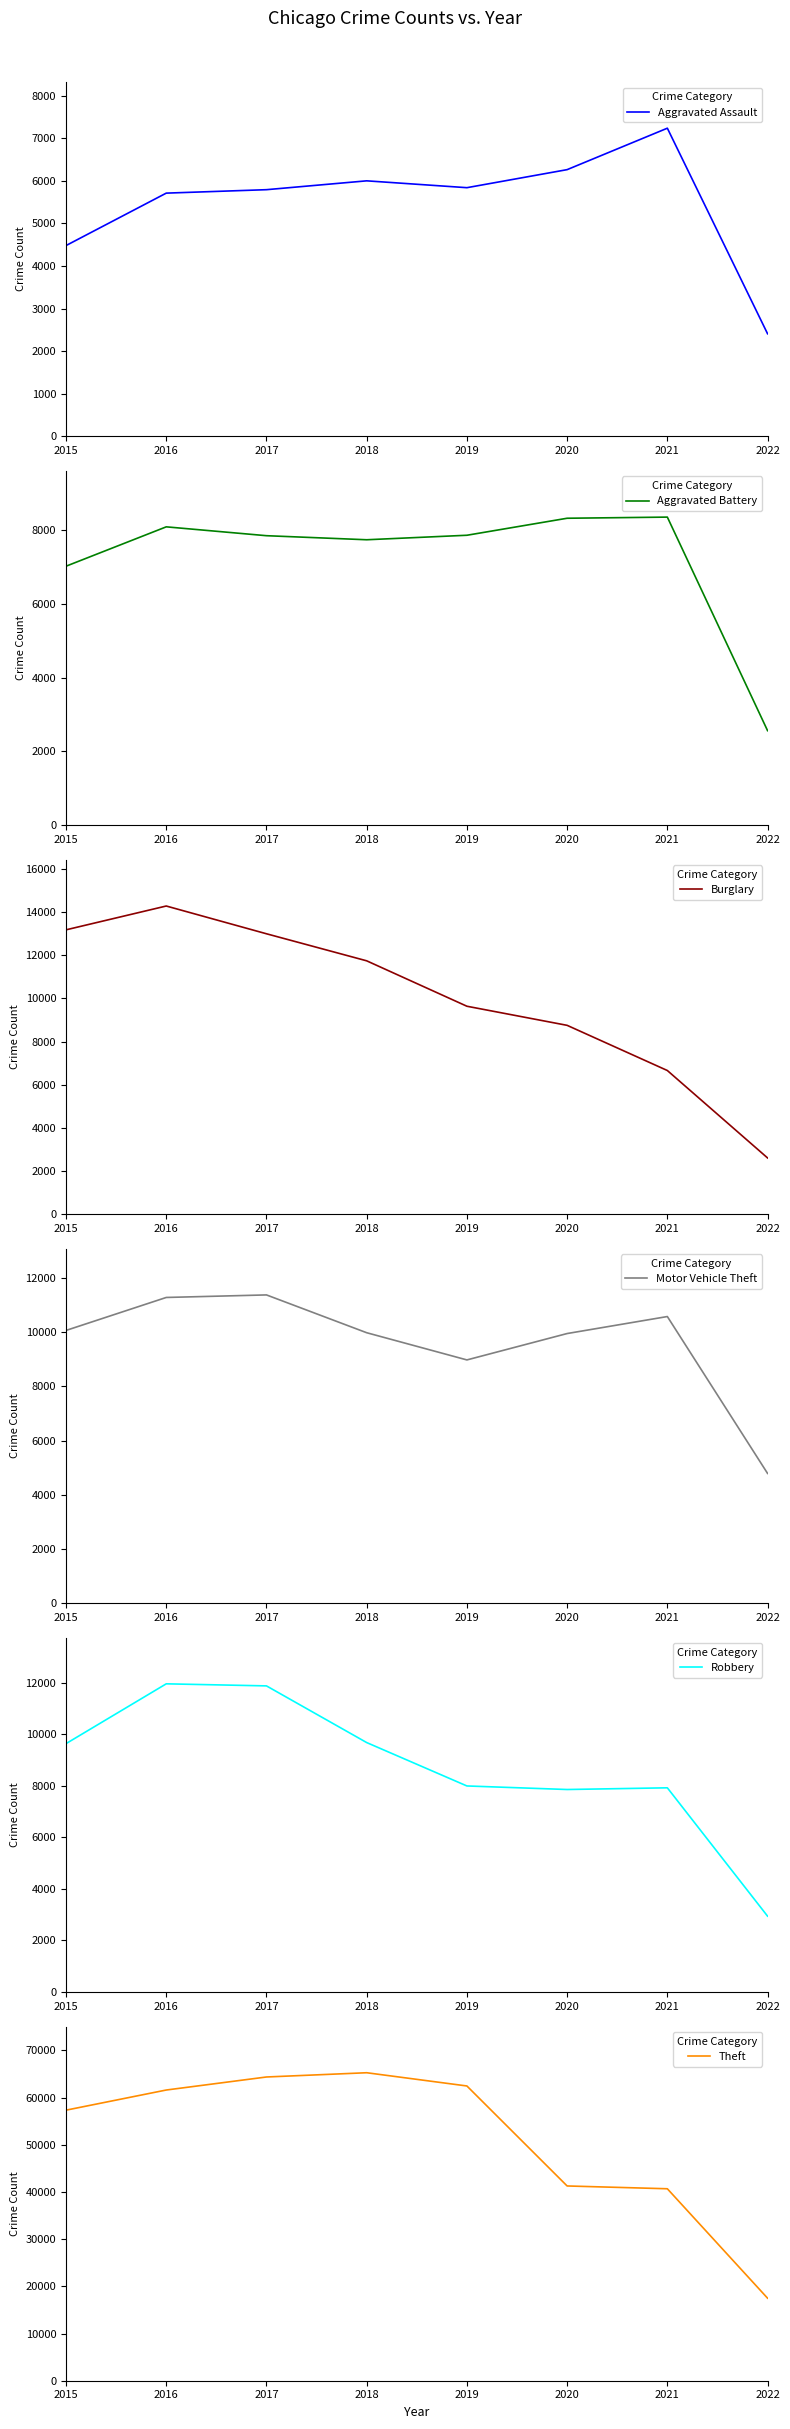

What is the difference between the second highest and minimum values in the Theft series?

46887